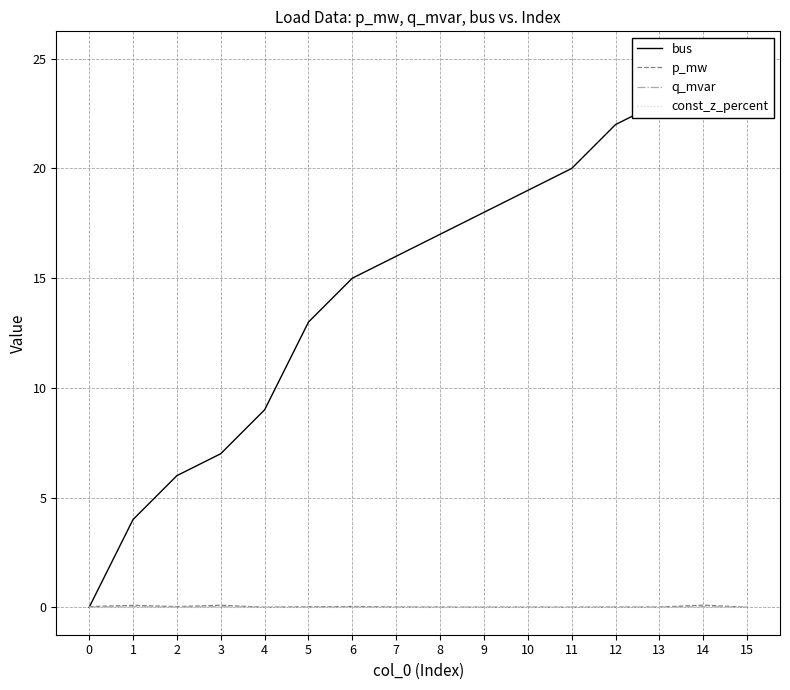

Reading left to right, what are all the values shown in this chart?

bus: 0=0.0	1=4.0	2=6.0	3=7.0	4=9.0	5=13.0	6=15.0	7=16.0	8=17.0	9=18.0	10=19.0	11=20.0	12=22.0	13=23.0	14=24.0	15=25.0
p_mw: 0=0.0	1=0.1	2=0.0	3=0.1	4=0.0	5=0.0	6=0.0	7=0.0	8=0.0	9=0.0	10=0.0	11=0.0	12=0.0	13=0.0	14=0.1	15=0.0
q_mvar: 0=0.0	1=0.0	2=0.0	3=0.0	4=0.0	5=0.0	6=0.0	7=0.0	8=0.0	9=0.0	10=0.0	11=0.0	12=0.0	13=0.0	14=0.0	15=0.0
const_z_percent: 0=0.0	1=0.0	2=0.0	3=0.0	4=0.0	5=0.0	6=0.0	7=0.0	8=0.0	9=0.0	10=0.0	11=0.0	12=0.0	13=0.0	14=0.0	15=0.0